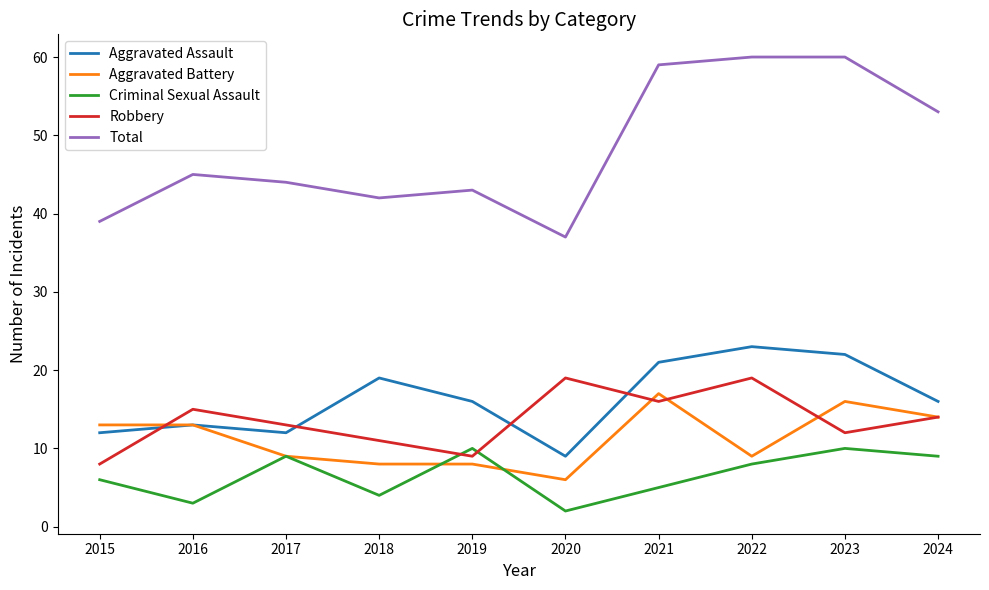

True or false: Robbery and Total intersect in this chart.

False